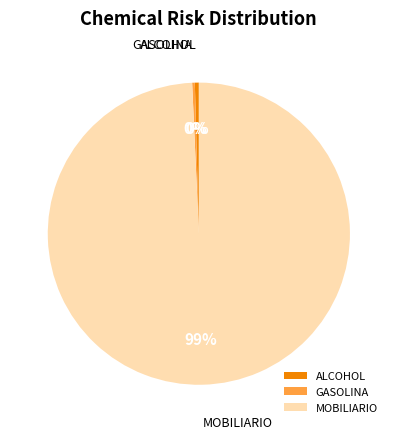

Which category has the biggest portion of the pie?

MOBILIARIO